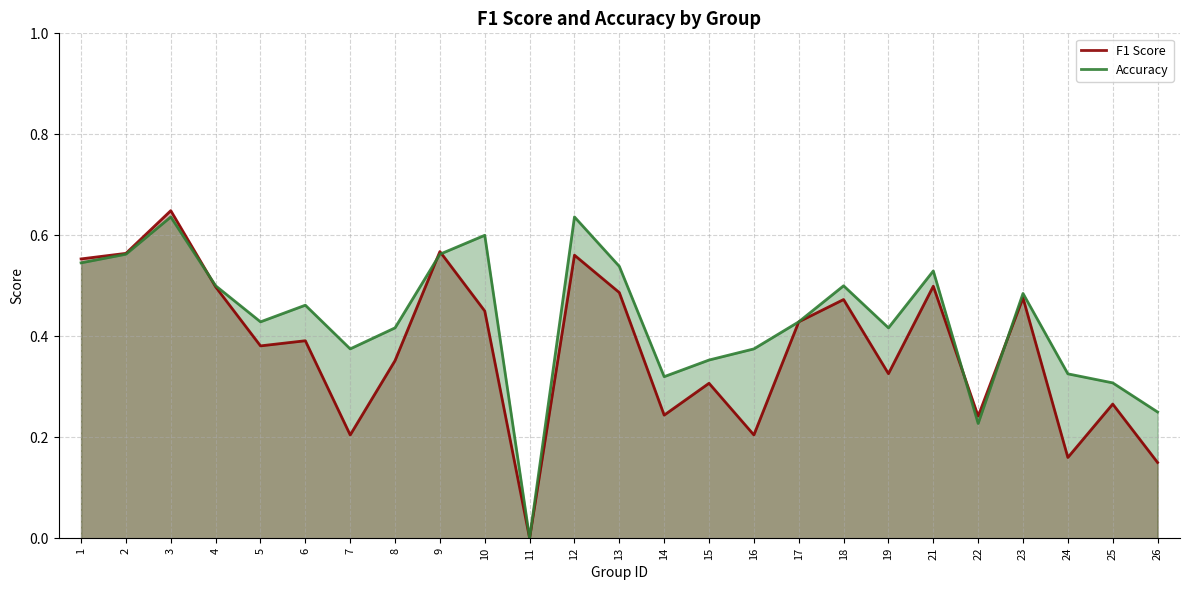

True or false: Accuracy has more than 2 interior local peaks.

True